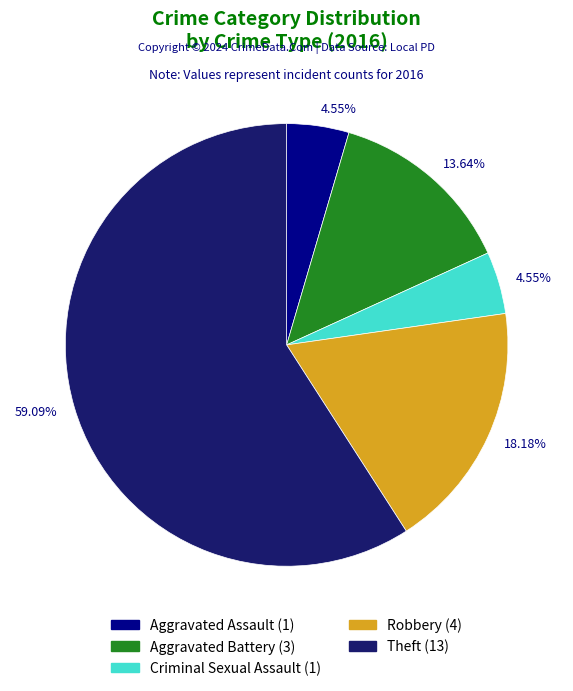

Approximately how many times larger is the value at Theft compared to Criminal Sexual Assault?

13.0